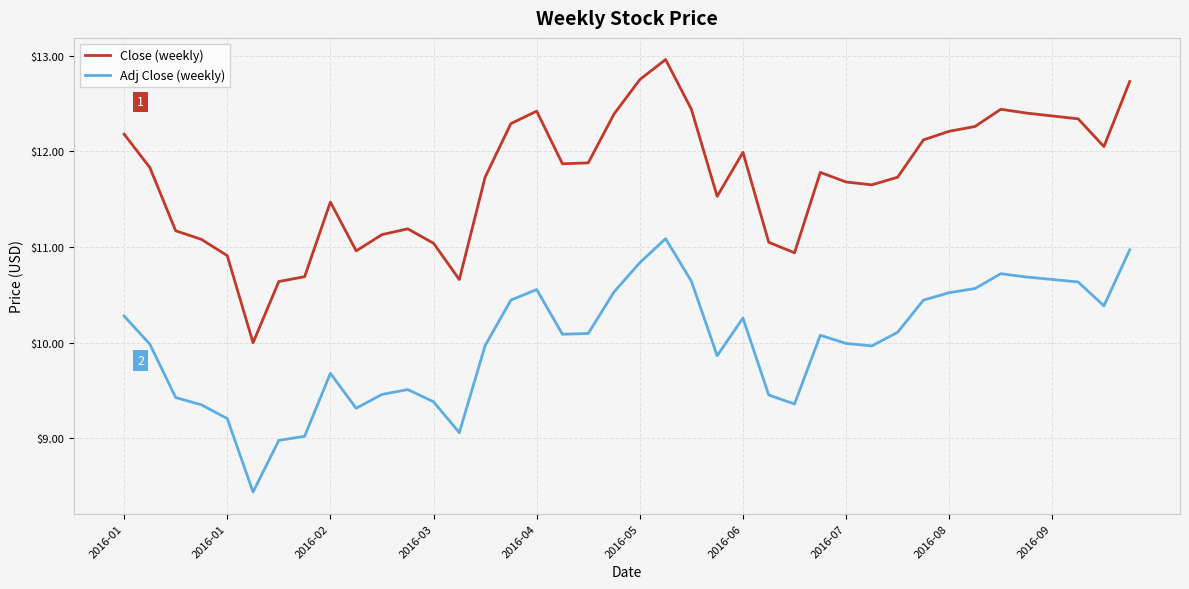

True or false: Close (weekly) and Adj Close (weekly) intersect in this chart.

False